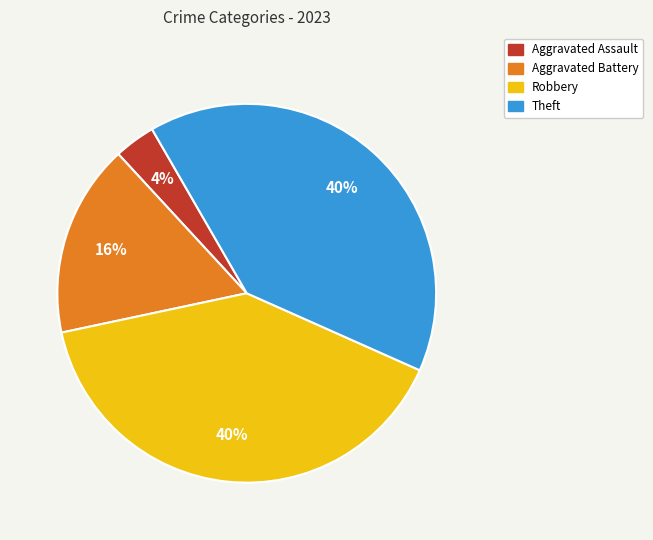

Between Robbery and Aggravated Battery, which is larger?

Robbery